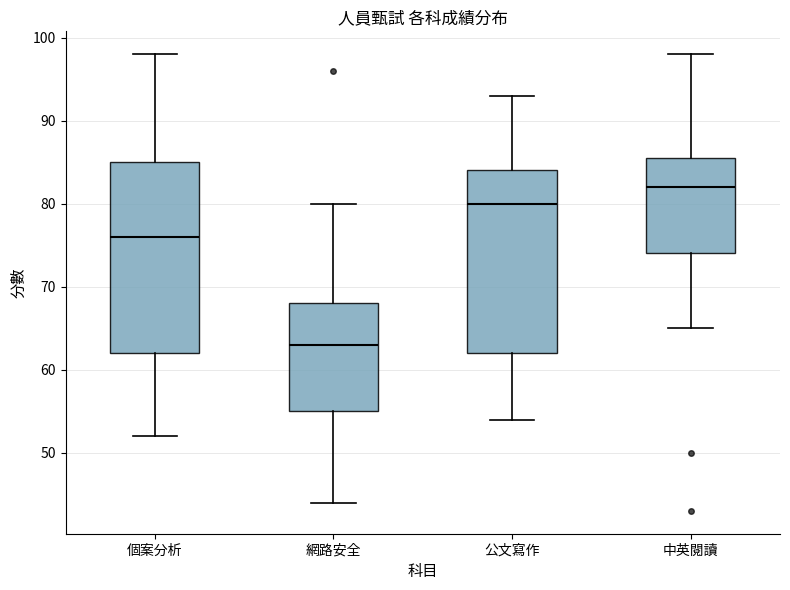

Reading left to right, read every box against the y-axis: the position of its median line, the range the box covers, and the ends of its whiskers. The values are not printed on the chart, so give them approximately, as read against the axis.

個案分析: median 76, box 62 to 85, whiskers 52 to 98
網路安全: median 63, box 55 to 68, whiskers 44 to 80
公文寫作: median 80, box 62 to 84, whiskers 54 to 93
中英閱讀: median 82, box 74 to 86, whiskers 65 to 98